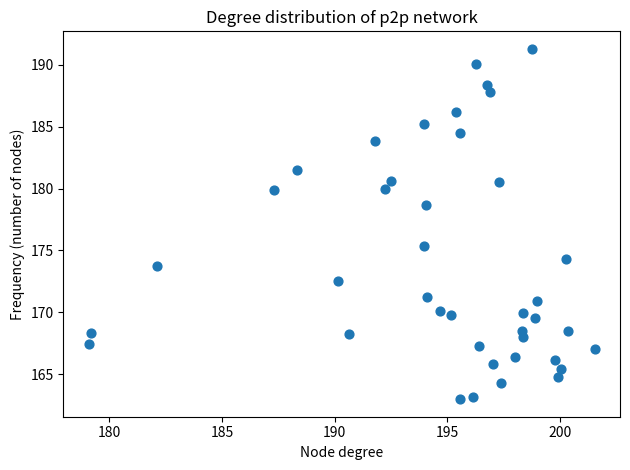

What is the range of Y values (max minus min)?

28.3